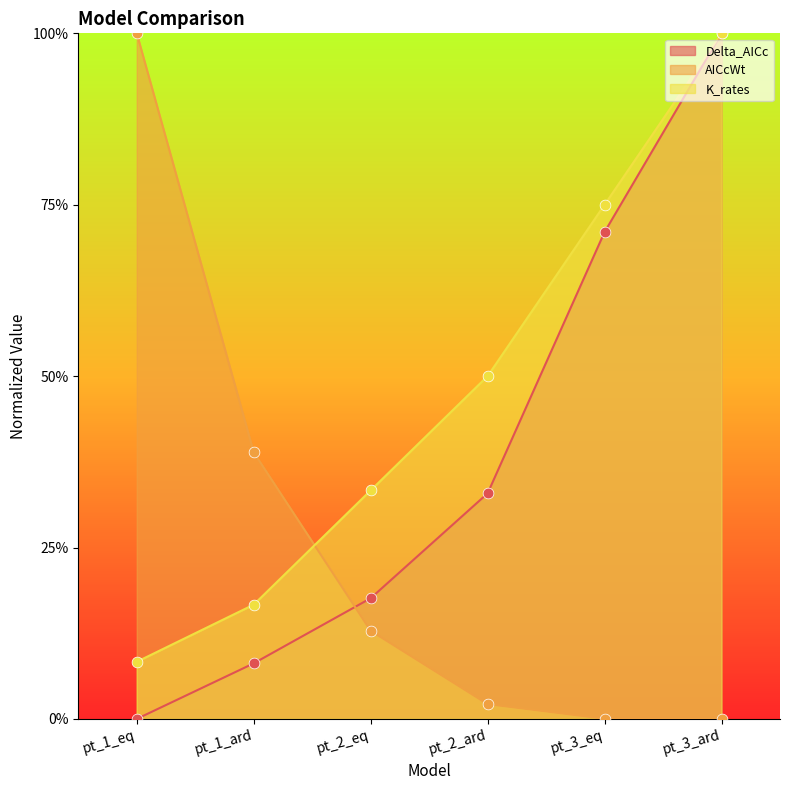

Which series reaches the minimum Y coordinate?

Delta_AICc